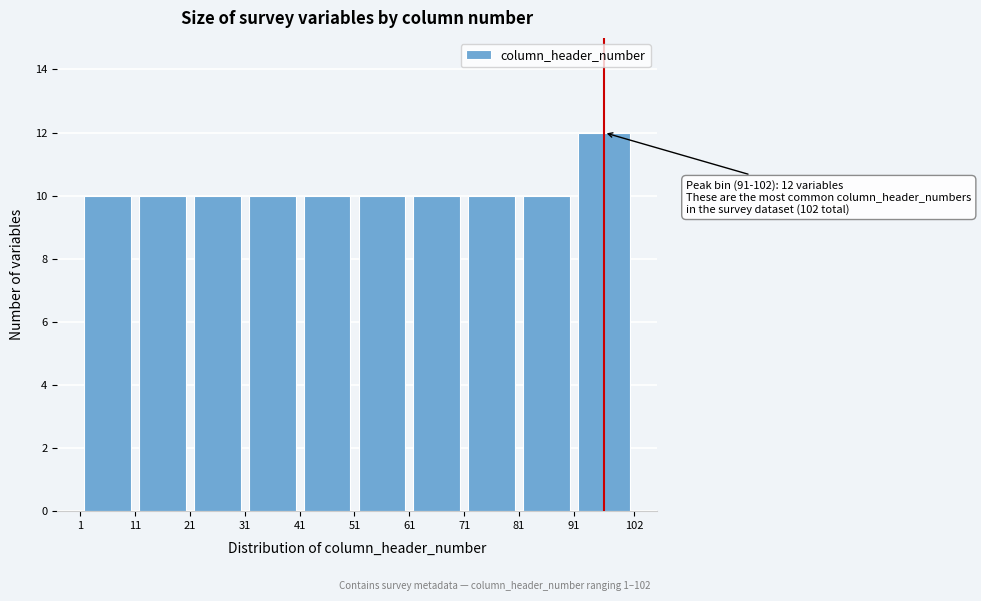

Which range on the x-axis has the tallest bar?

91 to 102